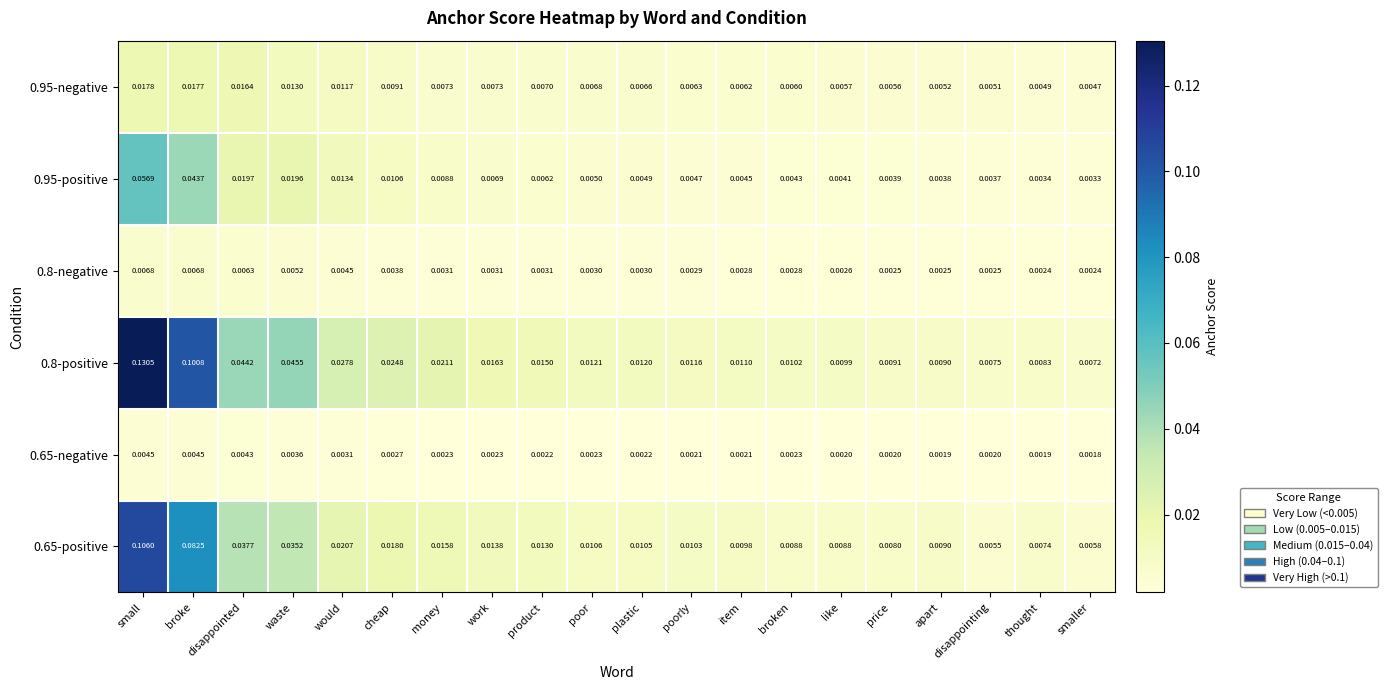

Where is 0.65-negative nearest to the value 0?

smaller